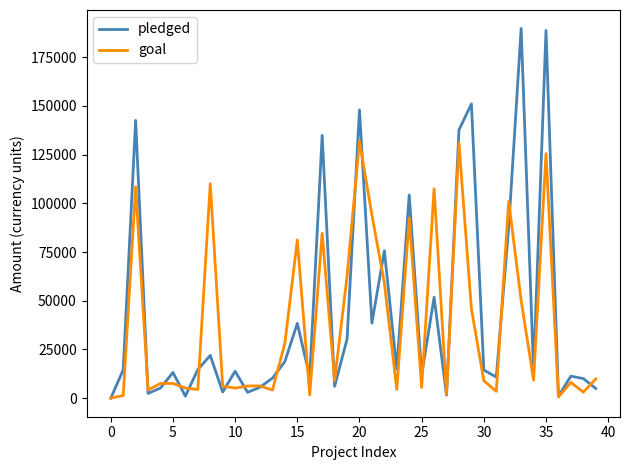

What is the difference between the maximum and minimum values in the pledged series?

189666